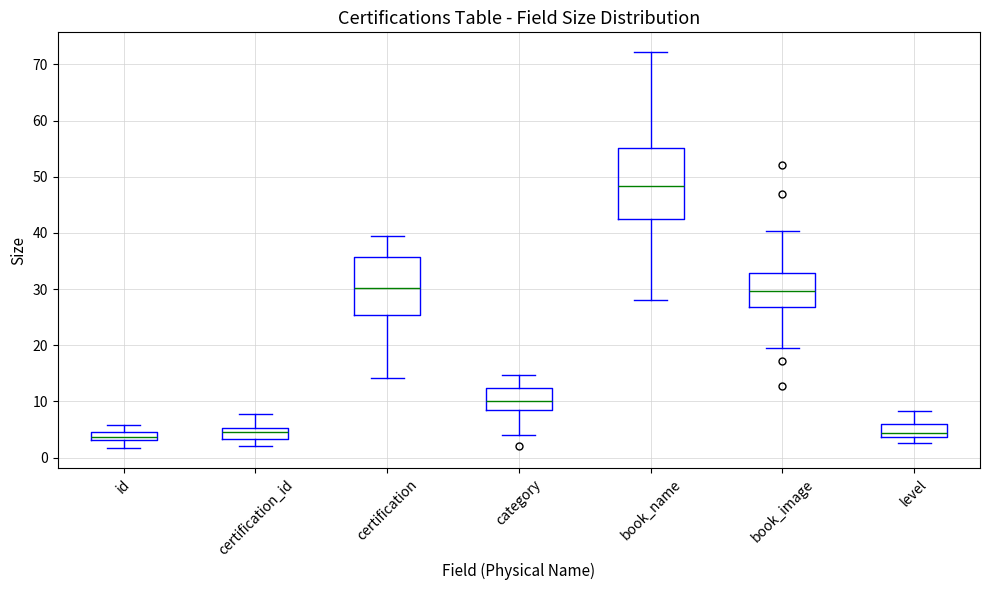

Which box's median line is the highest?

book_name